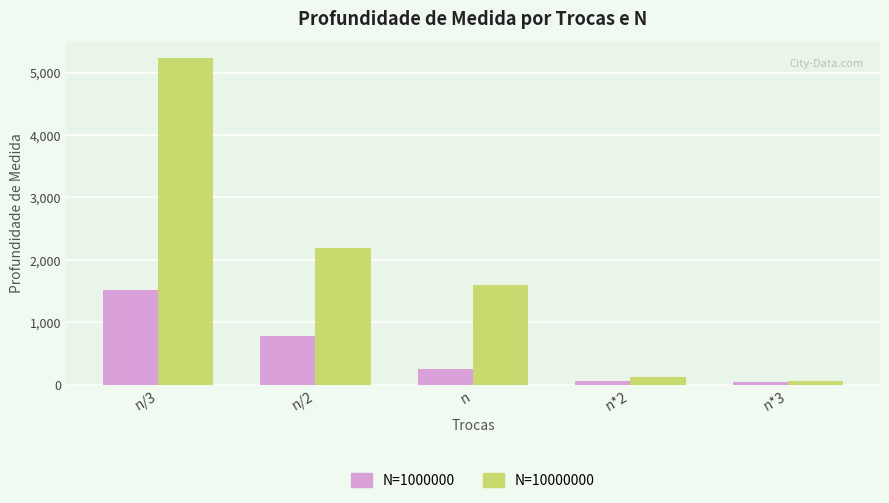

List the series in order of their overall mean, highest first.

N=10000000, N=1000000